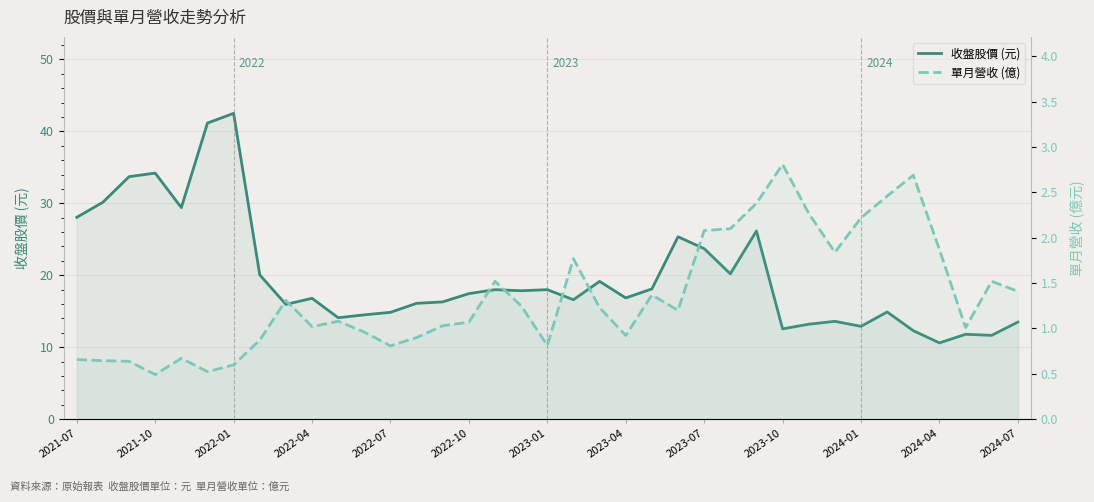

True or false: 收盤股價 (元) has a value of 13.6 at 29.

True